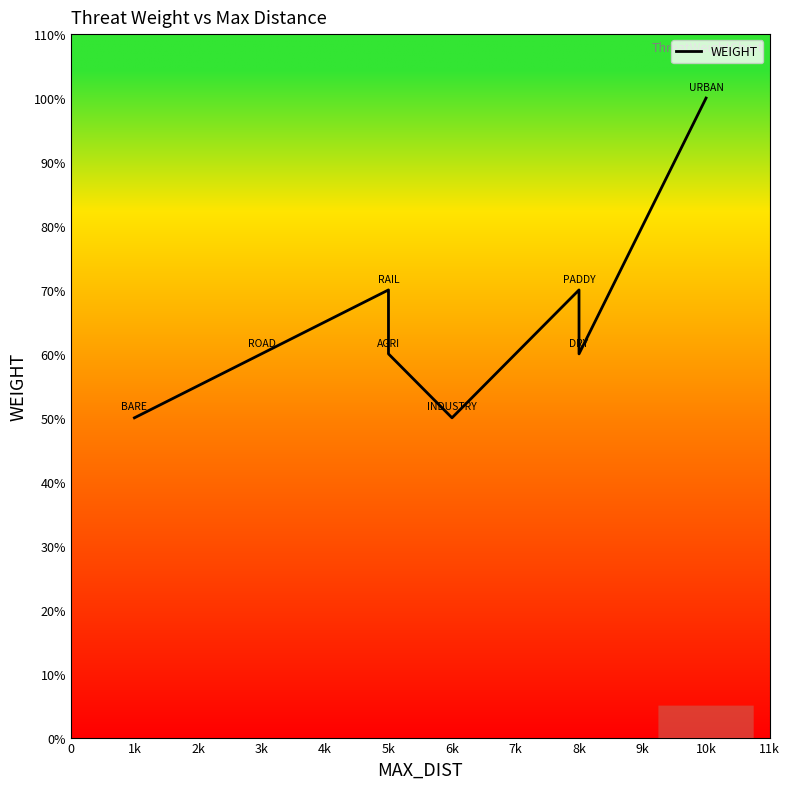

What is the greatest value displayed?

1.0